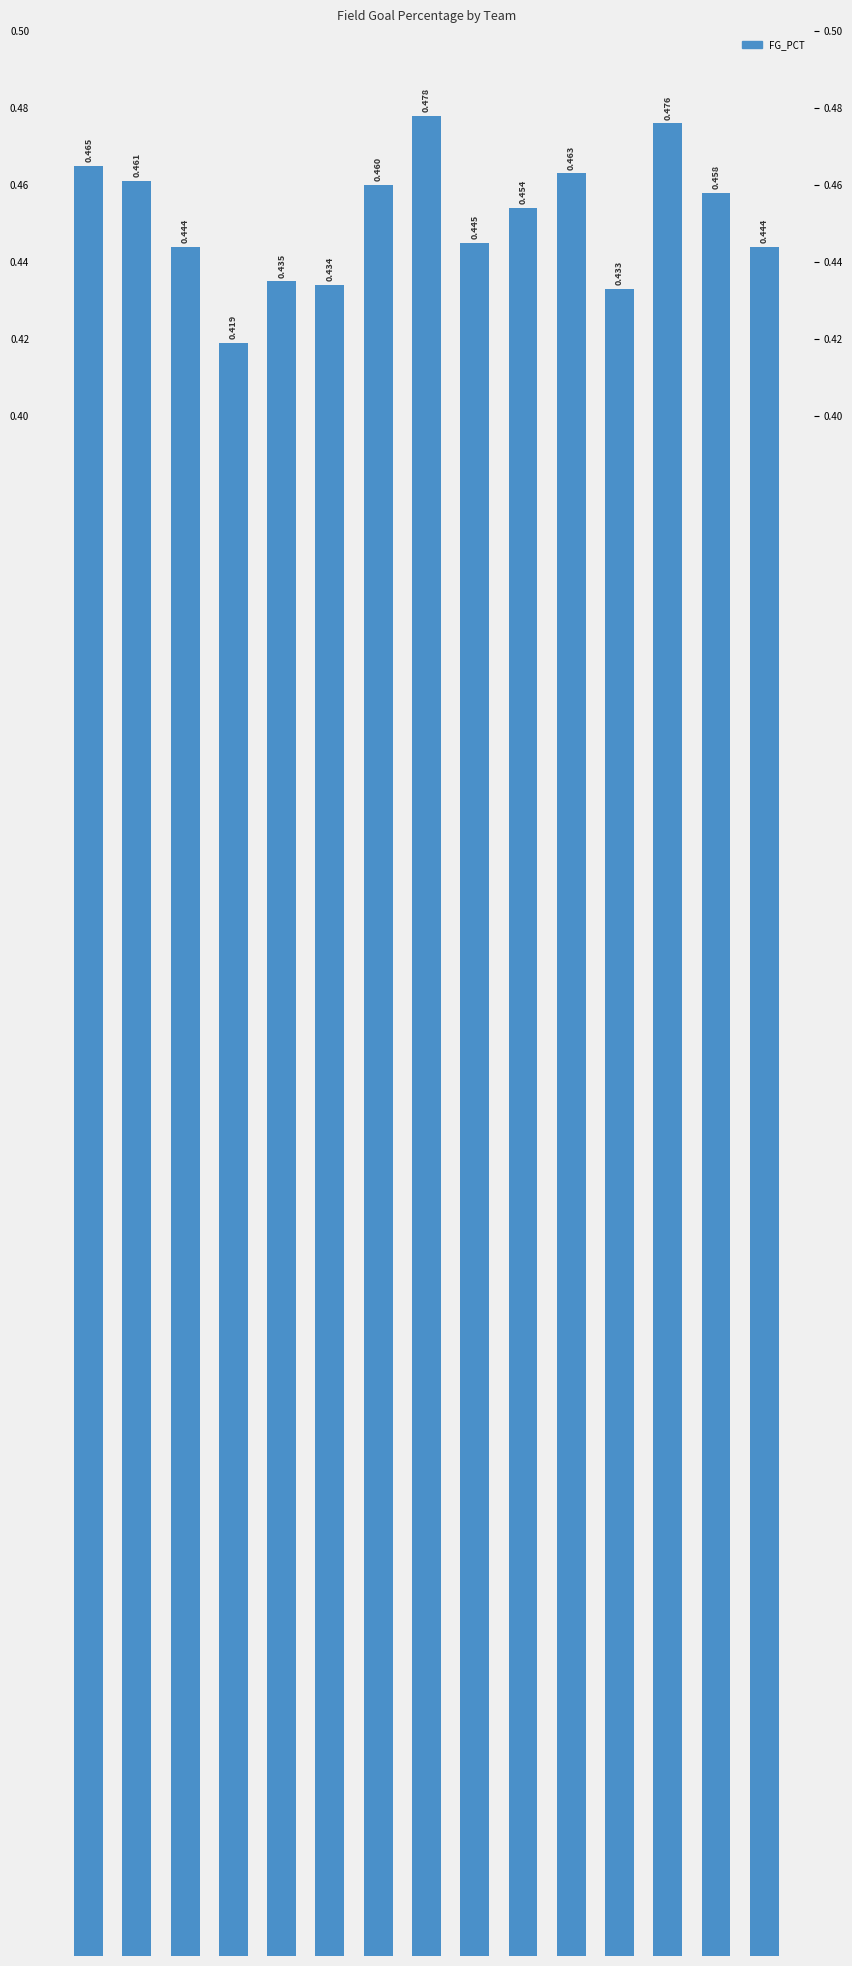

List the labels in order of value, largest first.

Denver Nuggets, Los Angeles Clippers, Atlanta Hawks, Houston Rockets, Boston Celtics, Dallas Mavericks, Los Angeles Lakers, Golden State Warriors, Detroit Pistons, Brooklyn Nets, Memphis Grizzlies, Chicago Bulls, Cleveland Cavaliers, Indiana Pacers, Charlotte Bobcats